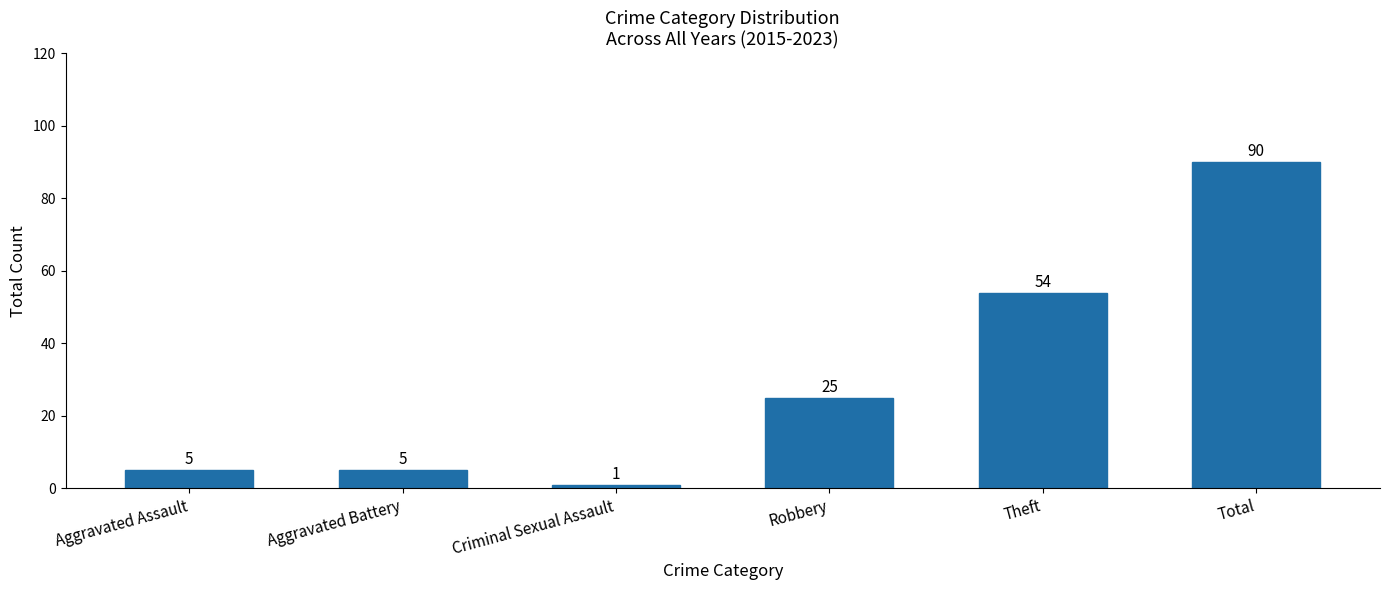

How many categories are shown in the chart?

6